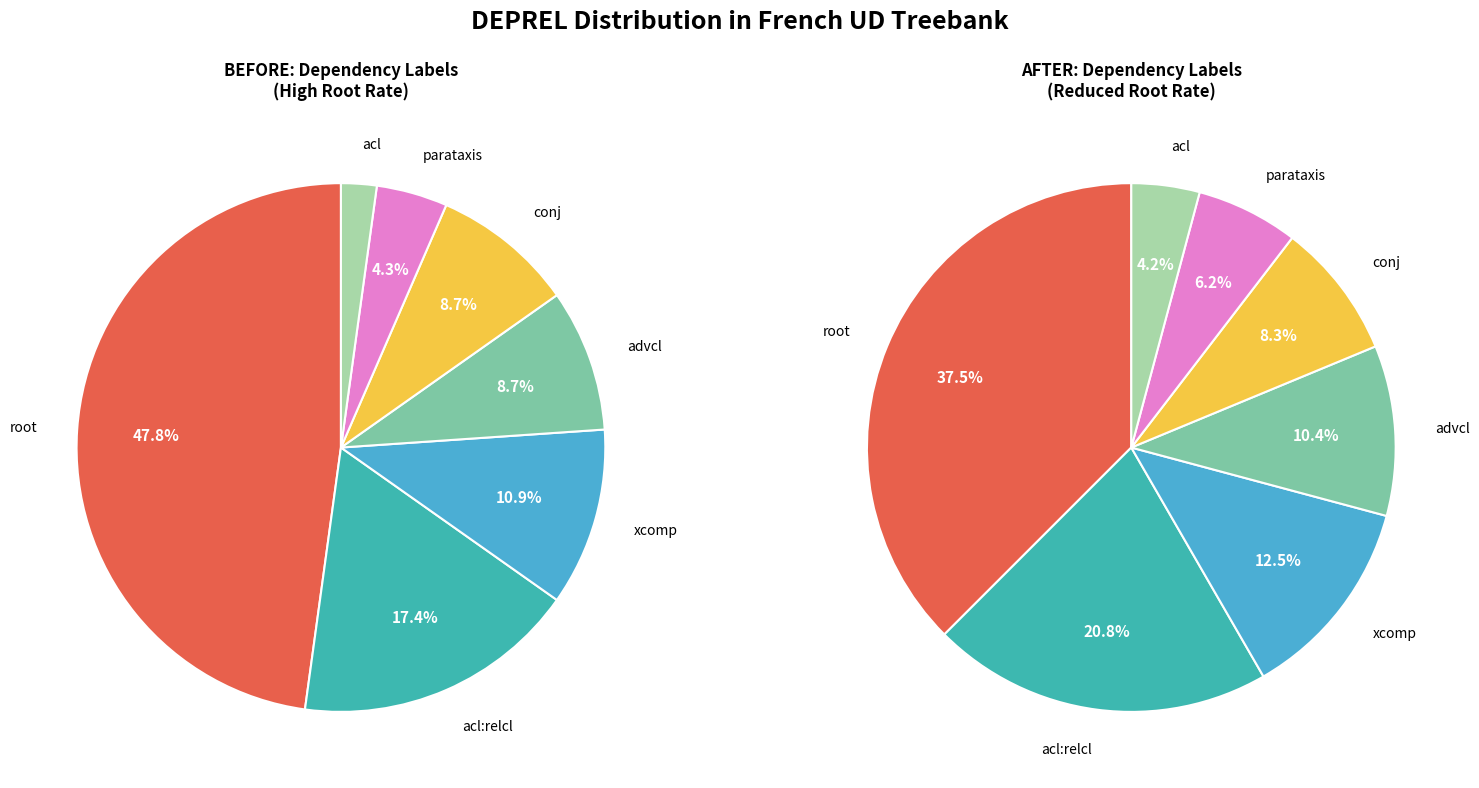

Which slice is the largest?

root